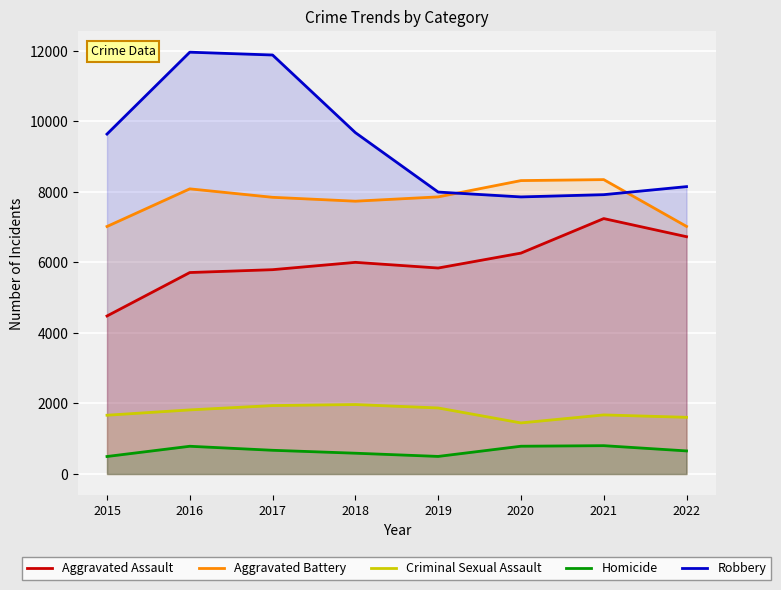

Which series has the largest range (max minus min)?

Robbery